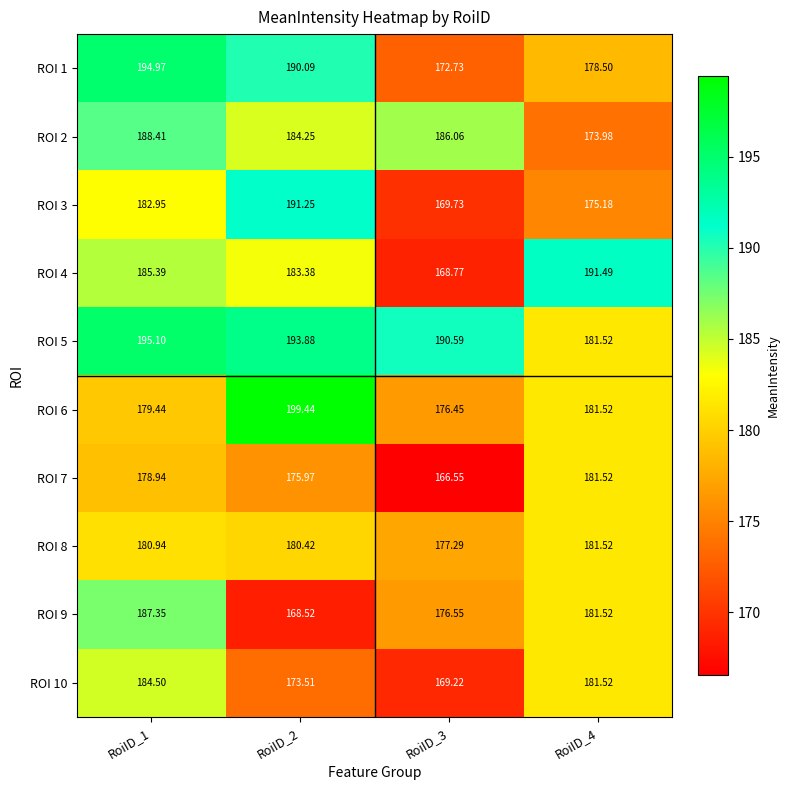

Is the value of ROI 10 at RoiID_2 greater than the value of ROI 2 at RoiID_3?

No